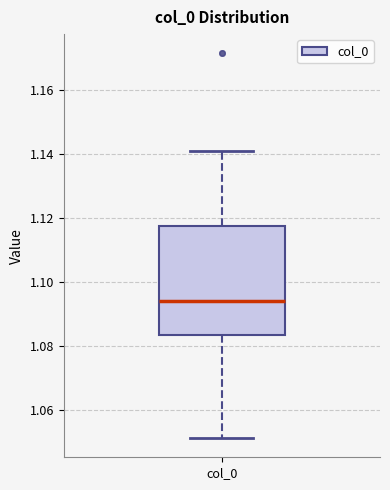

Read this box plot against the y-axis: the position of the median line, the range covered by the box, and the ends of both whiskers. The values are not printed on the chart, so give them approximately, as read against the axis.

median 1.094, box 1.084 to 1.118, whiskers 1.052 to 1.140